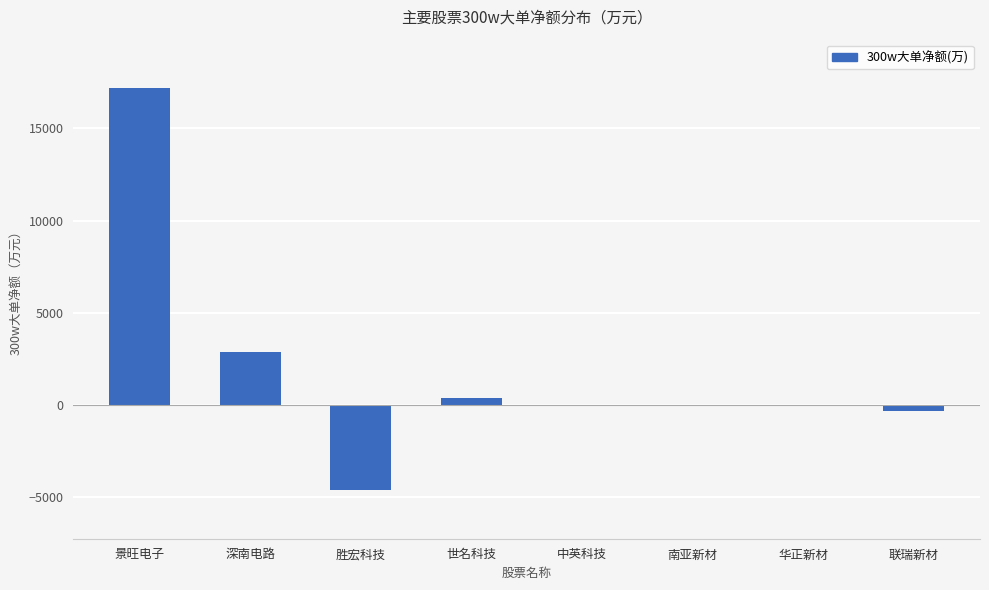

What is the change in value from 胜宏科技 to 世名科技?

+5022.7